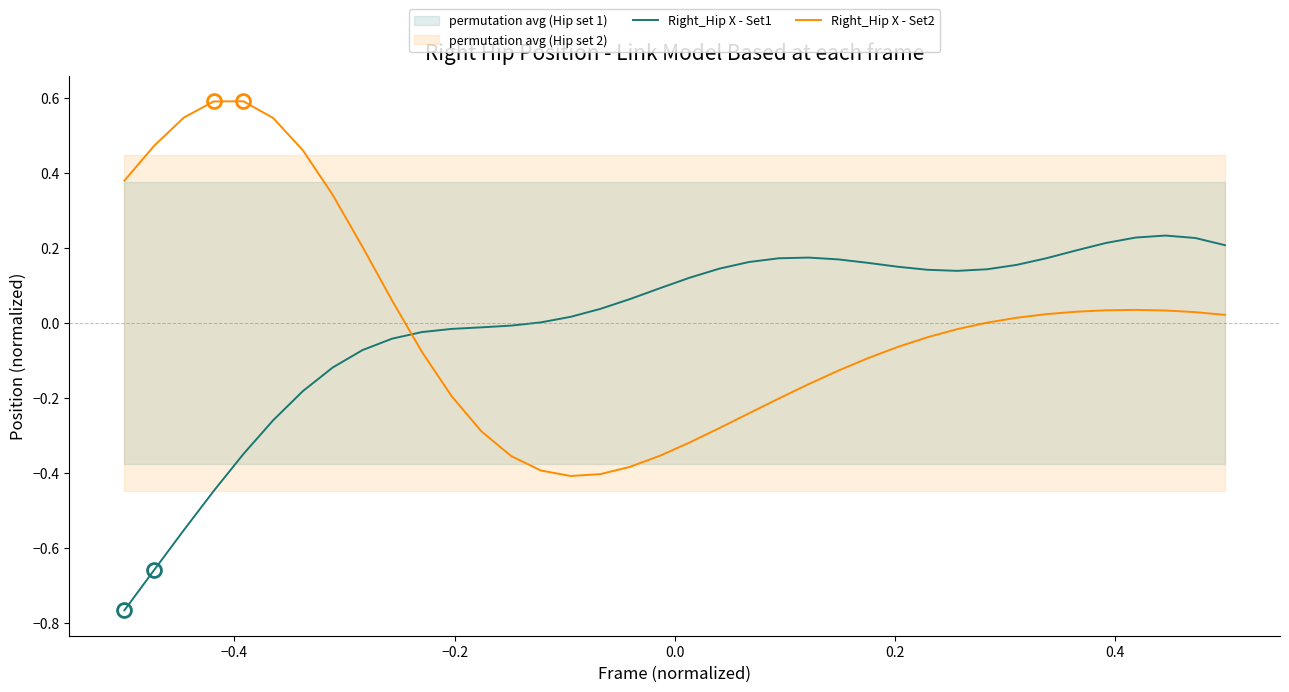

What is the value of the Right_Hip X - Set1 point at the 3rd from the left?

-0.6